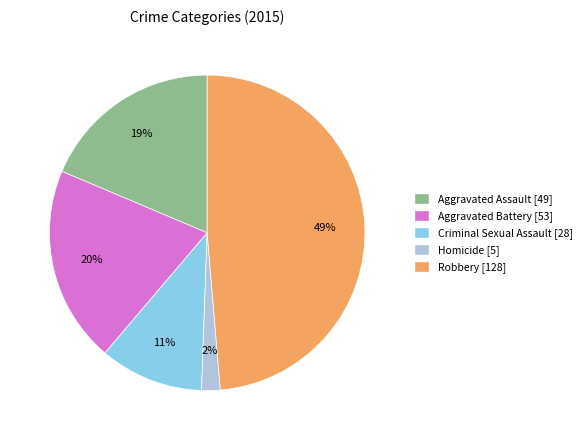

Combined, do Criminal Sexual Assault and Aggravated Battery account for over 50%?

No